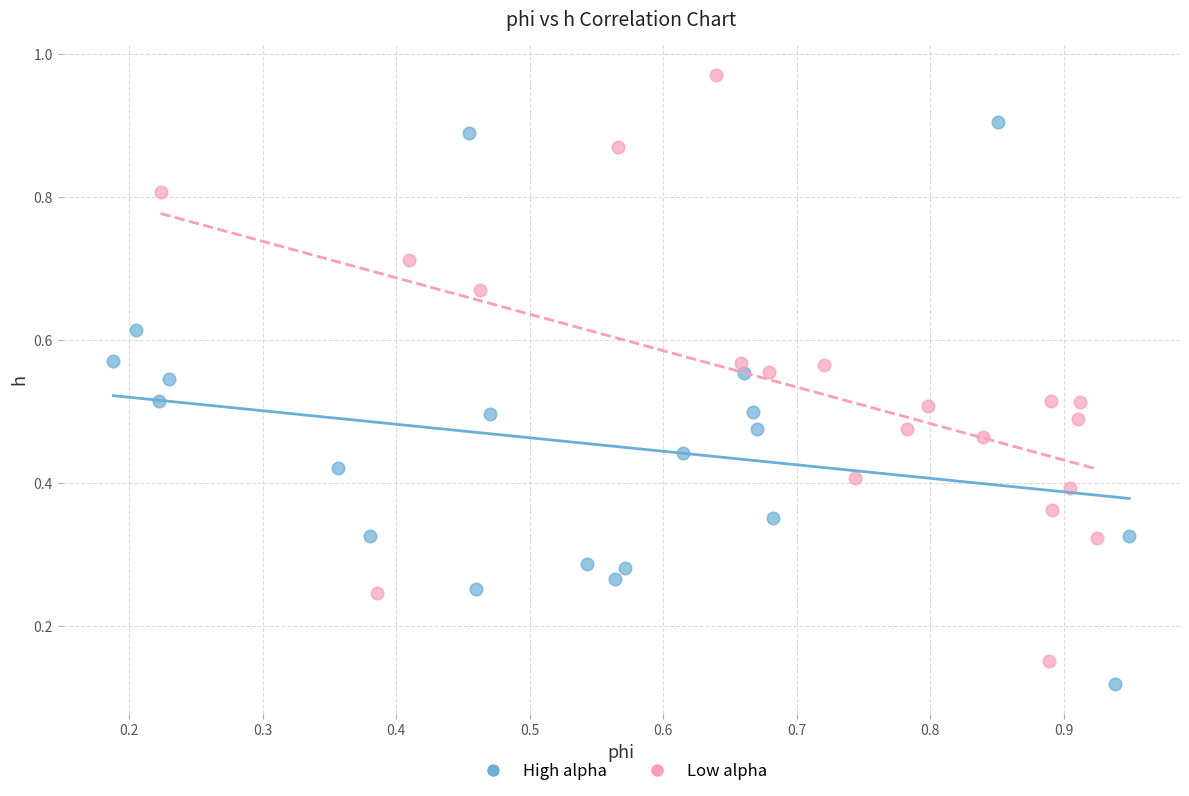

Which series reaches the maximum Y coordinate?

Low alpha